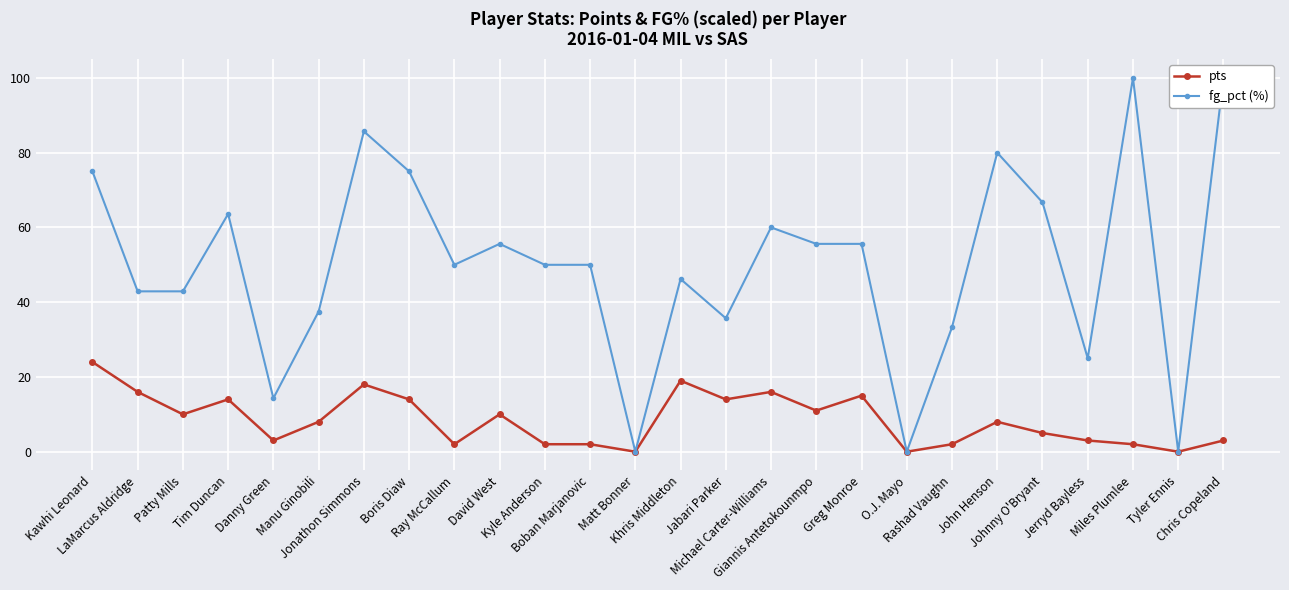

Reading left to right, what are all the values shown in this chart?

pts: Kawhi Leonard=24.0	LaMarcus Aldridge=16.0	Patty Mills=10.0	Tim Duncan=14.0	Danny Green=3.0	Manu Ginobili=8.0	Jonathon Simmons=18.0	Boris Diaw=14.0	Ray McCallum=2.0	David West=10.0	Kyle Anderson=2.0	Boban Marjanovic=2.0	Matt Bonner=0.0	Khris Middleton=19.0	Jabari Parker=14.0	Michael Carter-Williams=16.0	Giannis Antetokounmpo=11.0	Greg Monroe=15.0	O.J. Mayo=0.0	Rashad Vaughn=2.0	John Henson=8.0	Johnny O'Bryant=5.0	Jerryd Bayless=3.0	Miles Plumlee=2.0	Tyler Ennis=0.0	Chris Copeland=3.0
fg_pct (%): Kawhi Leonard=75.0	LaMarcus Aldridge=42.9	Patty Mills=42.9	Tim Duncan=63.6	Danny Green=14.3	Manu Ginobili=37.5	Jonathon Simmons=85.7	Boris Diaw=75.0	Ray McCallum=50.0	David West=55.6	Kyle Anderson=50.0	Boban Marjanovic=50.0	Matt Bonner=0.0	Khris Middleton=46.2	Jabari Parker=35.7	Michael Carter-Williams=60.0	Giannis Antetokounmpo=55.6	Greg Monroe=55.6	O.J. Mayo=0.0	Rashad Vaughn=33.3	John Henson=80.0	Johnny O'Bryant=66.7	Jerryd Bayless=25.0	Miles Plumlee=100.0	Tyler Ennis=0.0	Chris Copeland=100.0